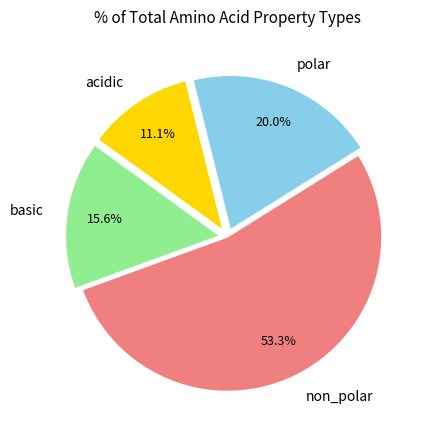

To the nearest percent, what percentage of the pie is non_polar?

53%